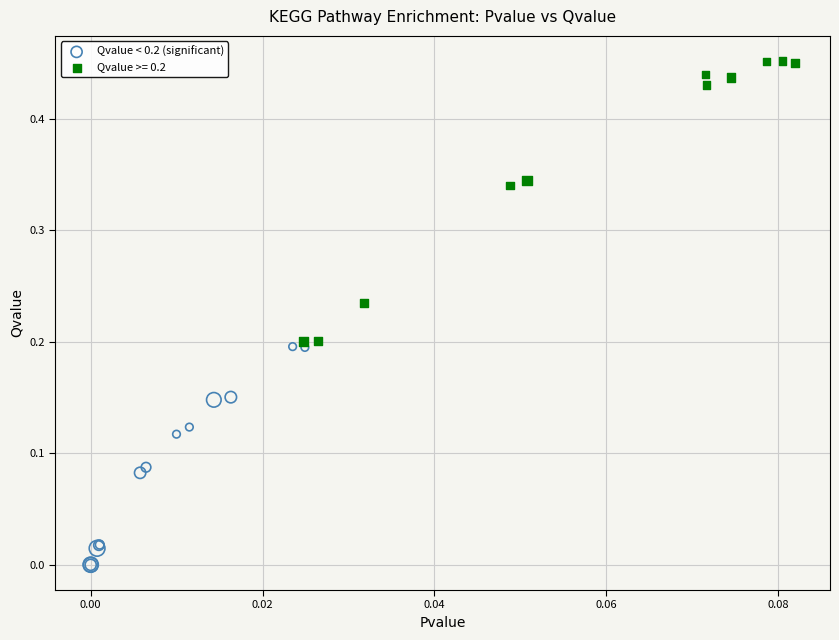

Which series has the widest spread of Y values?

Qvalue >= 0.2